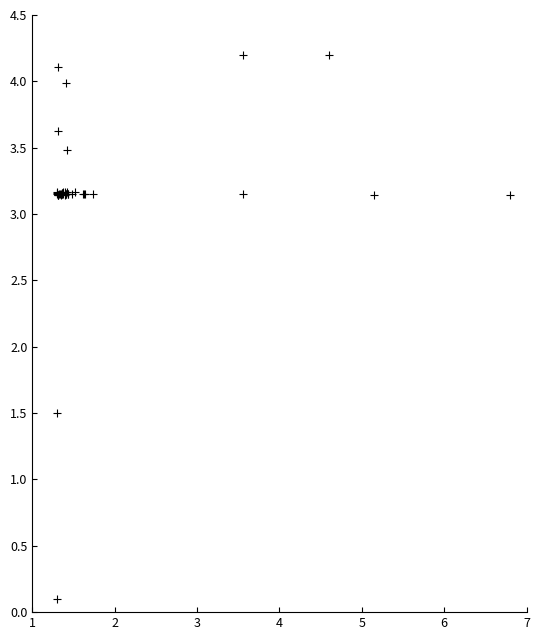

What Y value in the scatter plot is closest to 2?

1.5